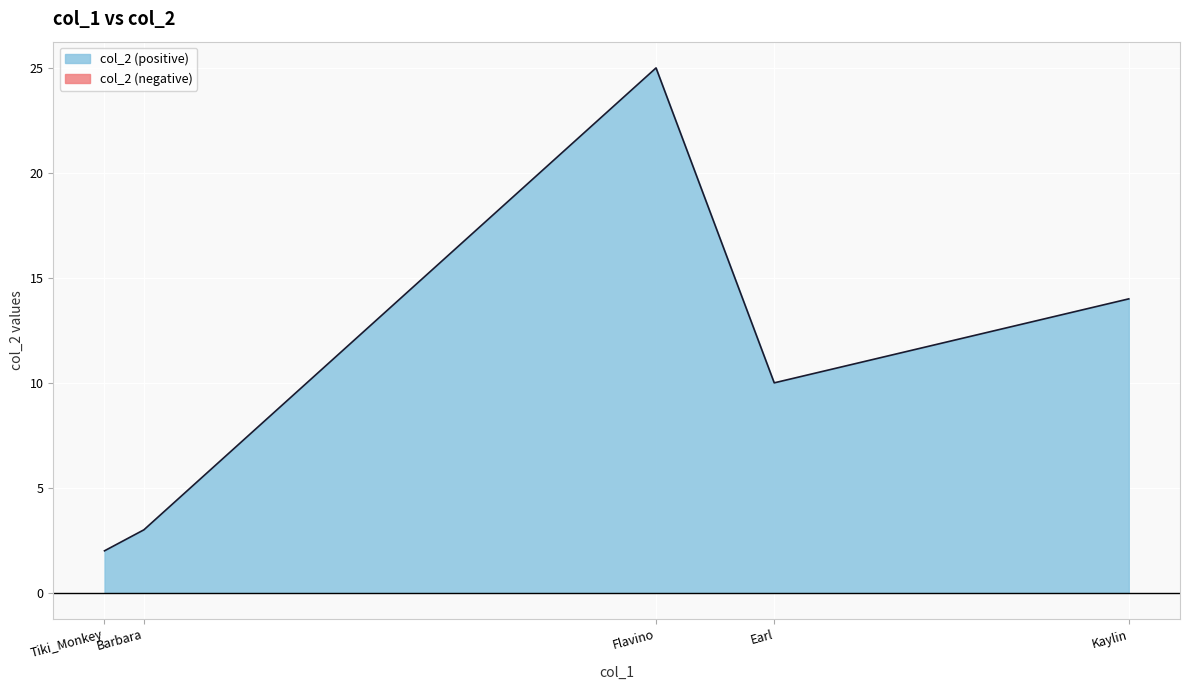

What is the sum of the values at Tiki_Monkey and Barbara?

5